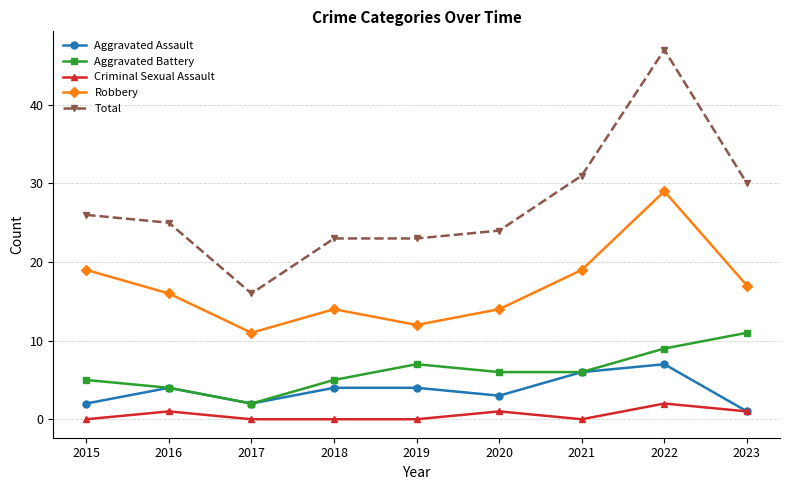

Is this an area chart (filled region under the line)?

No